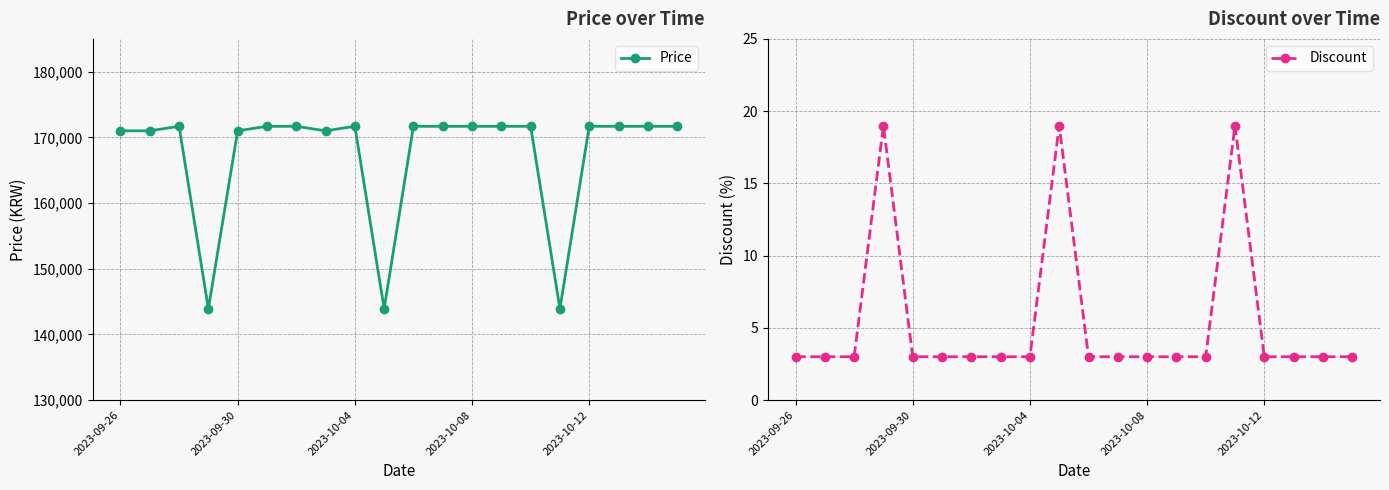

Is this an area chart (filled region under the line)?

No